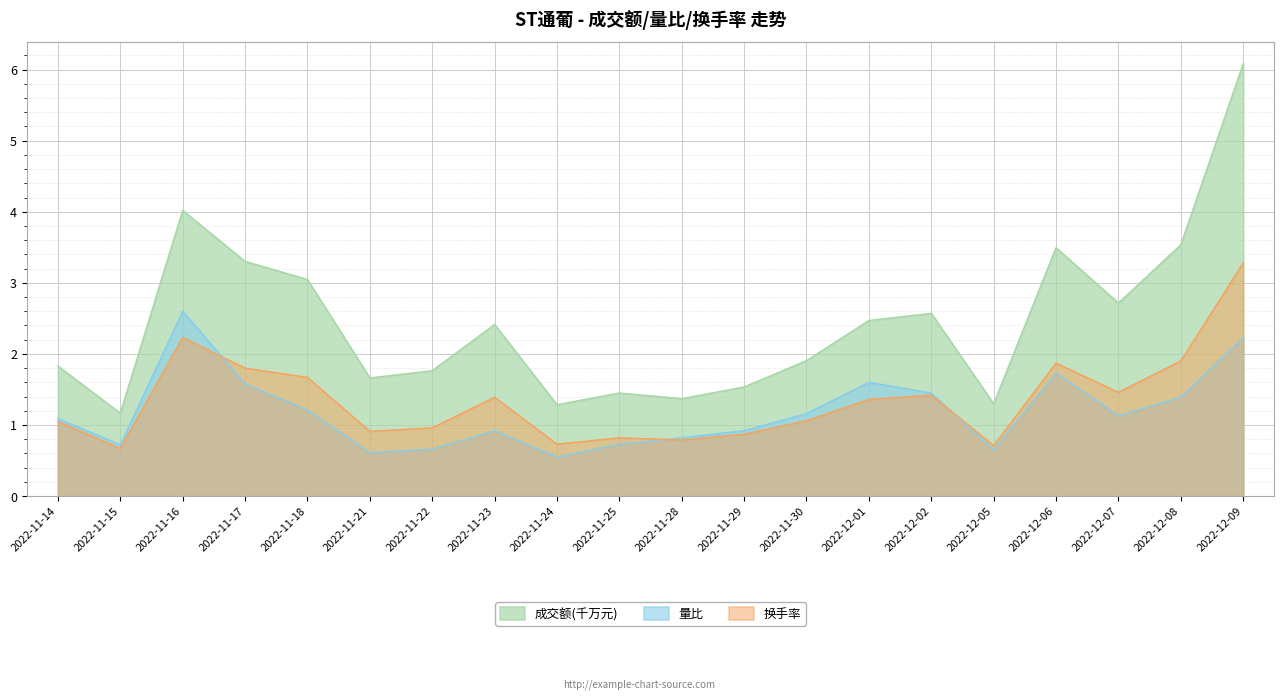

Which category has the lowest value across all series?

2022-11-24